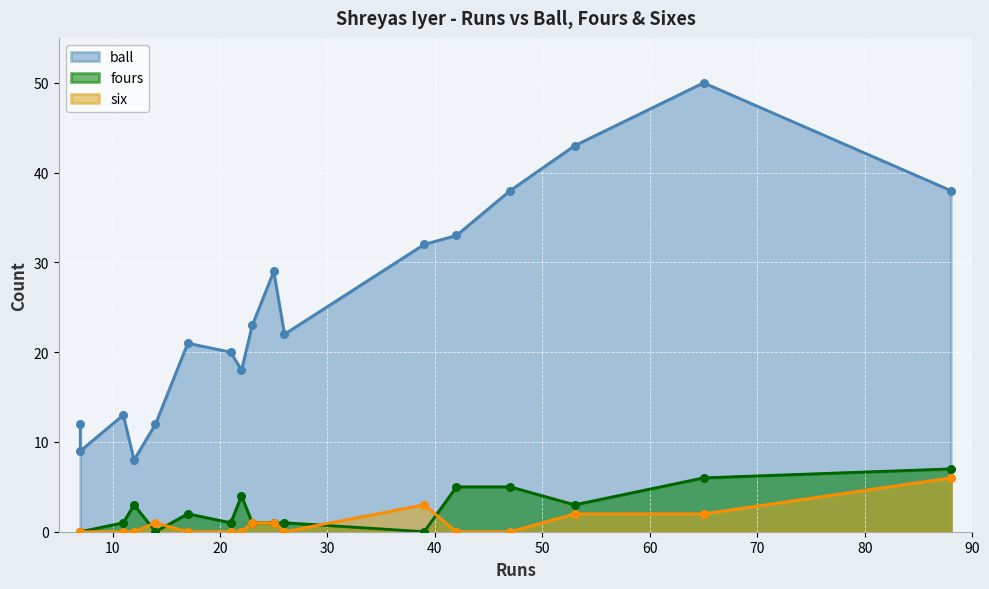

What are all the series names shown in the legend?

ball, fours, six